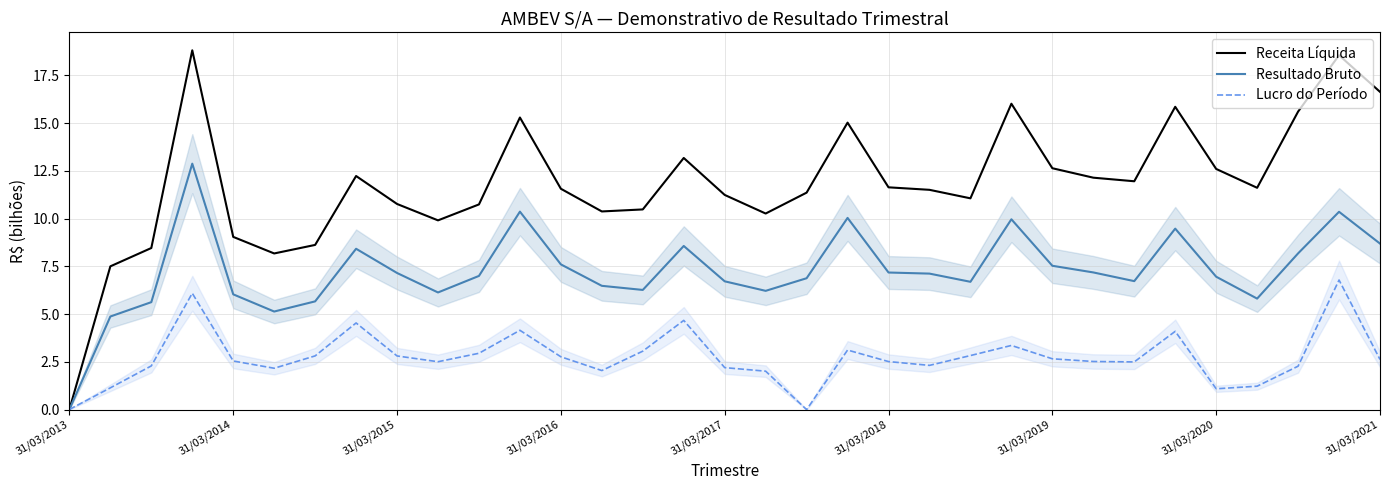

What is the difference between the highest and lowest values at 30?

13.3